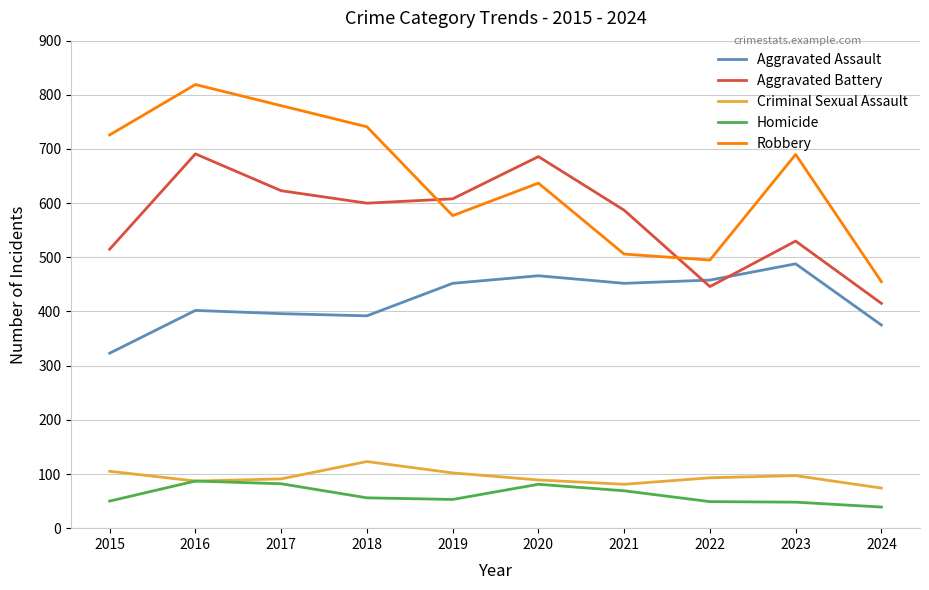

What are all the series names shown in the legend?

Aggravated Assault, Aggravated Battery, Criminal Sexual Assault, Homicide, Robbery